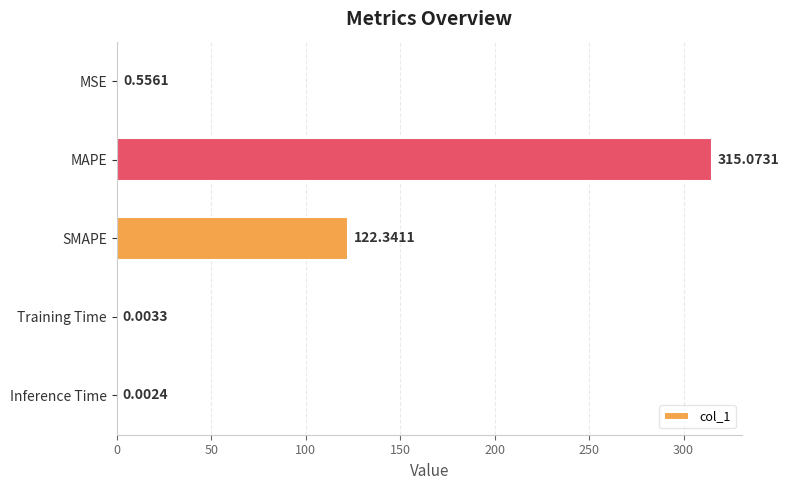

Are the bars horizontal?

Yes